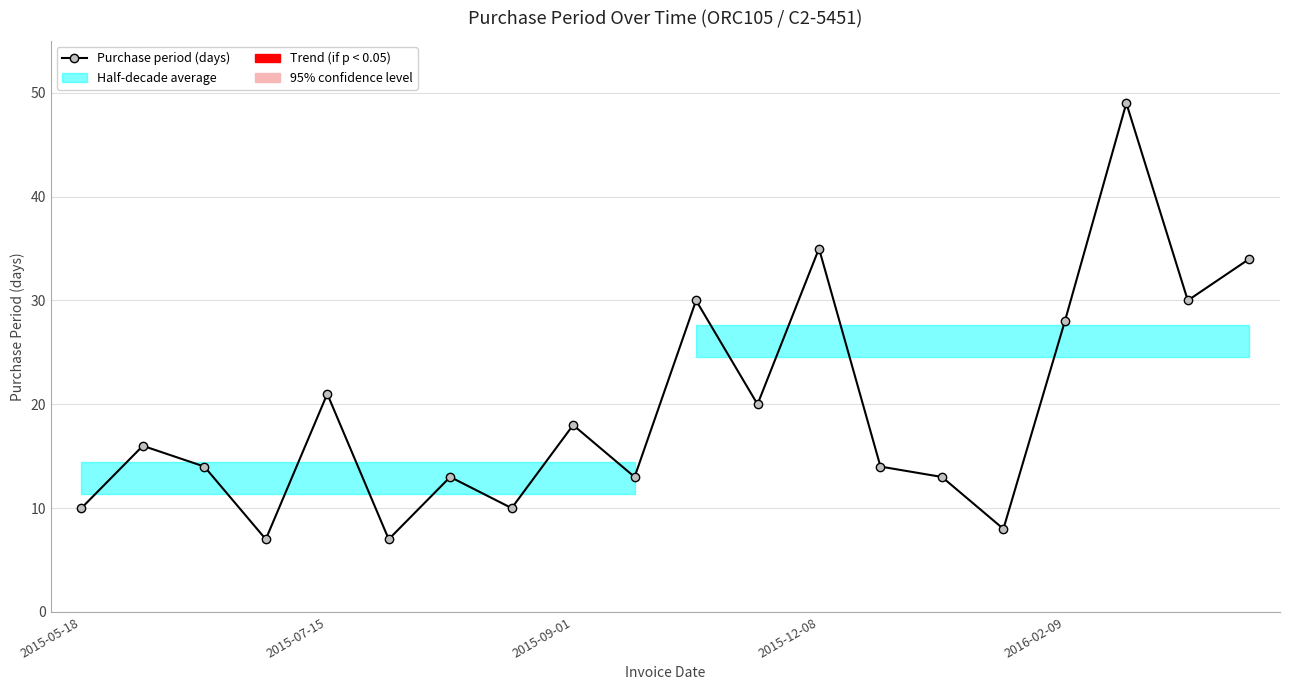

Is it true that the value at 9 is 5?

False